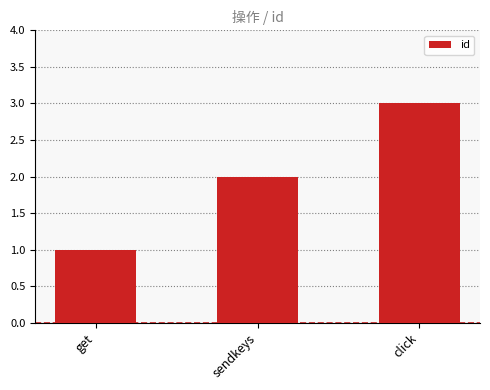

Read the value at get.

1